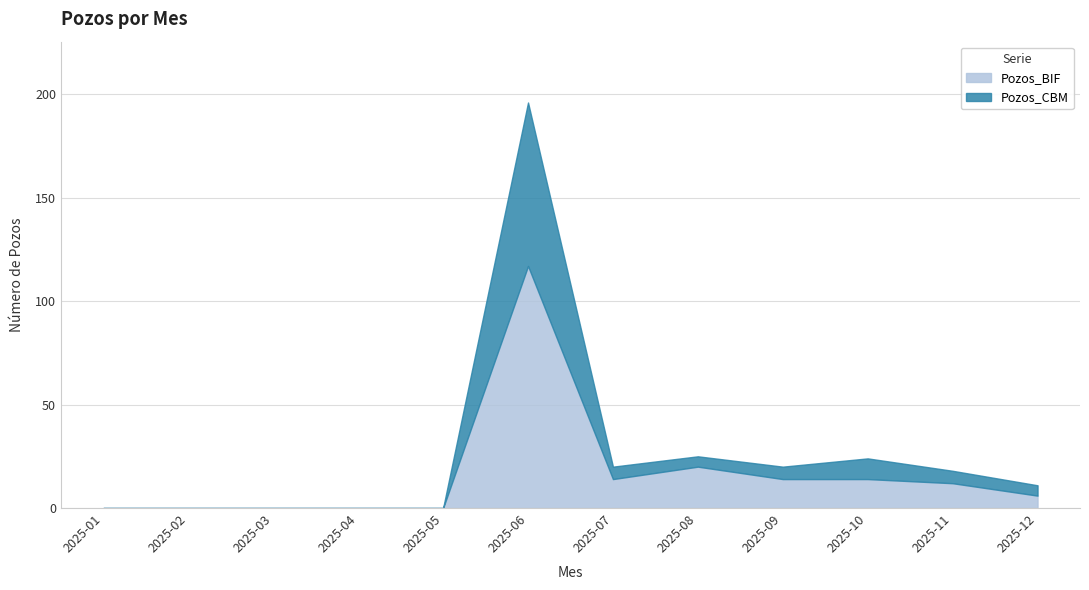

True or false: Pozos_CBM and Pozos_BIF cross at least once.

False